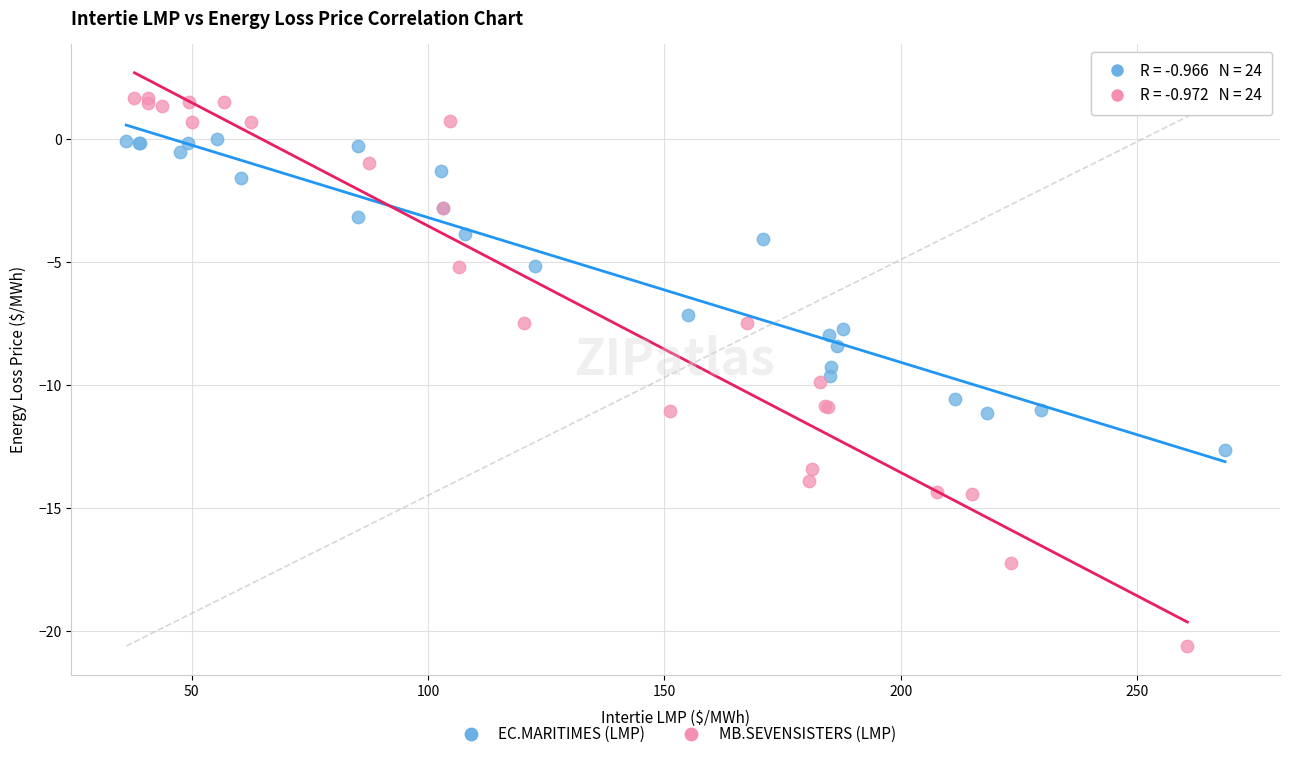

Which series has the widest spread of Y values?

MB.SEVENSISTERS (LMP)